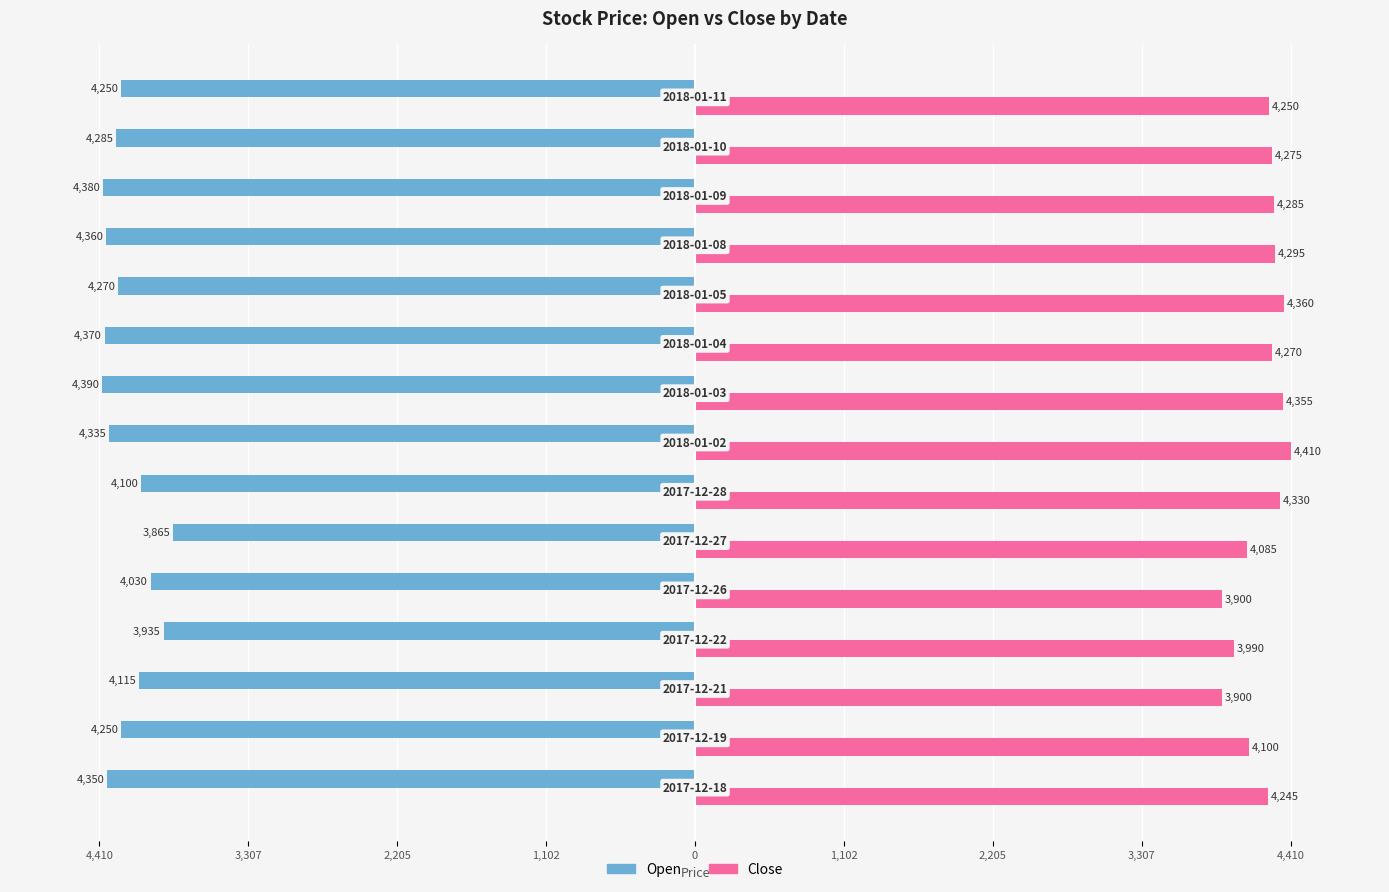

What are all the series names shown in the legend?

Open, Close